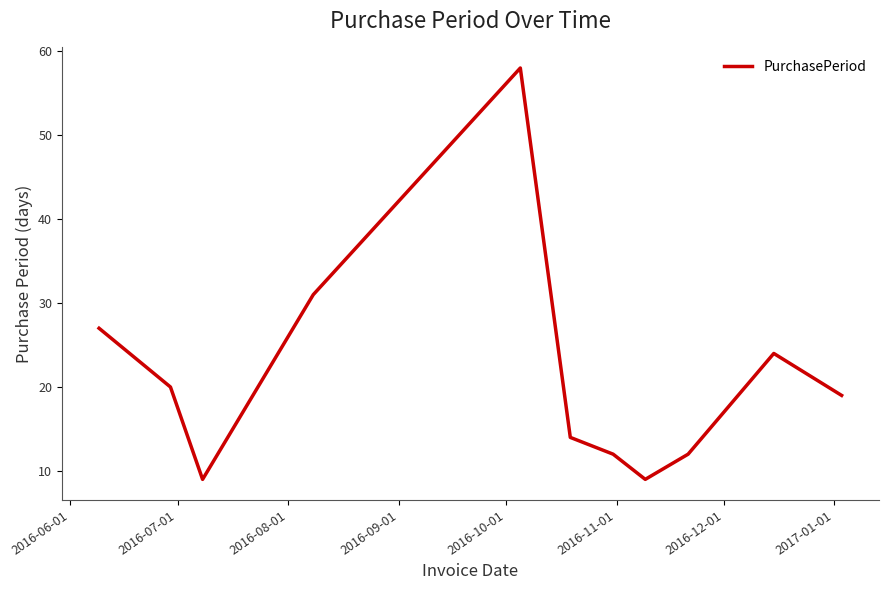

What is the difference between the maximum and minimum values?

49